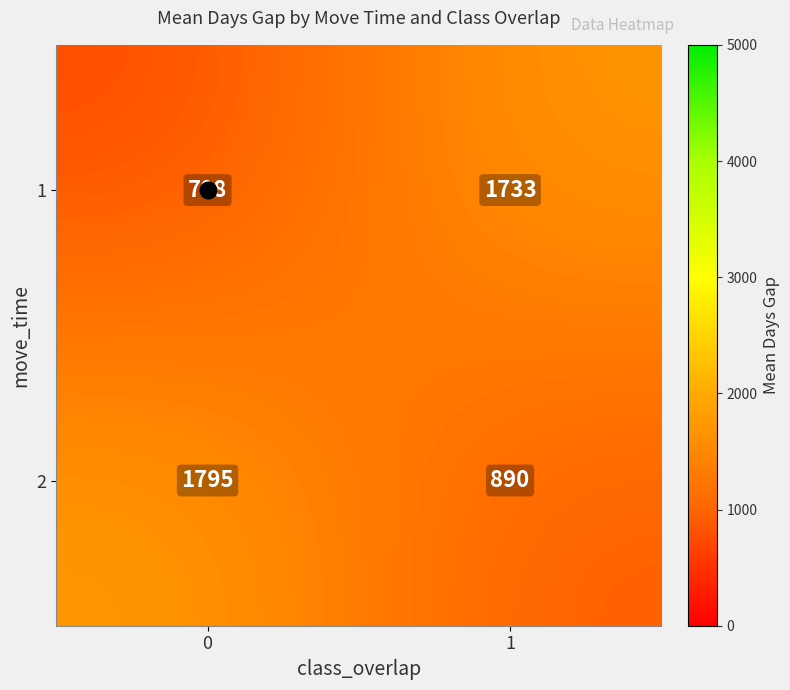

How many data points does each series have?

2